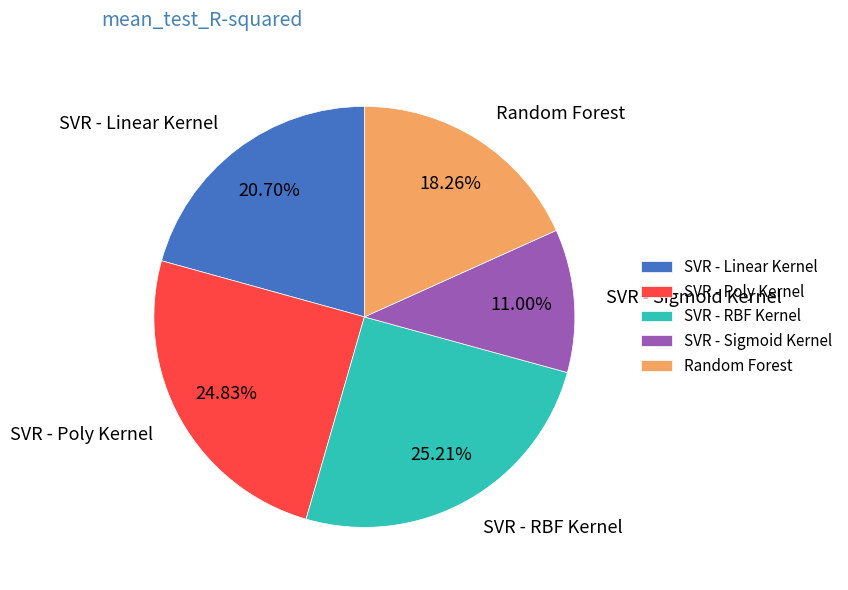

Which slice is the smallest?

SVR - Sigmoid Kernel